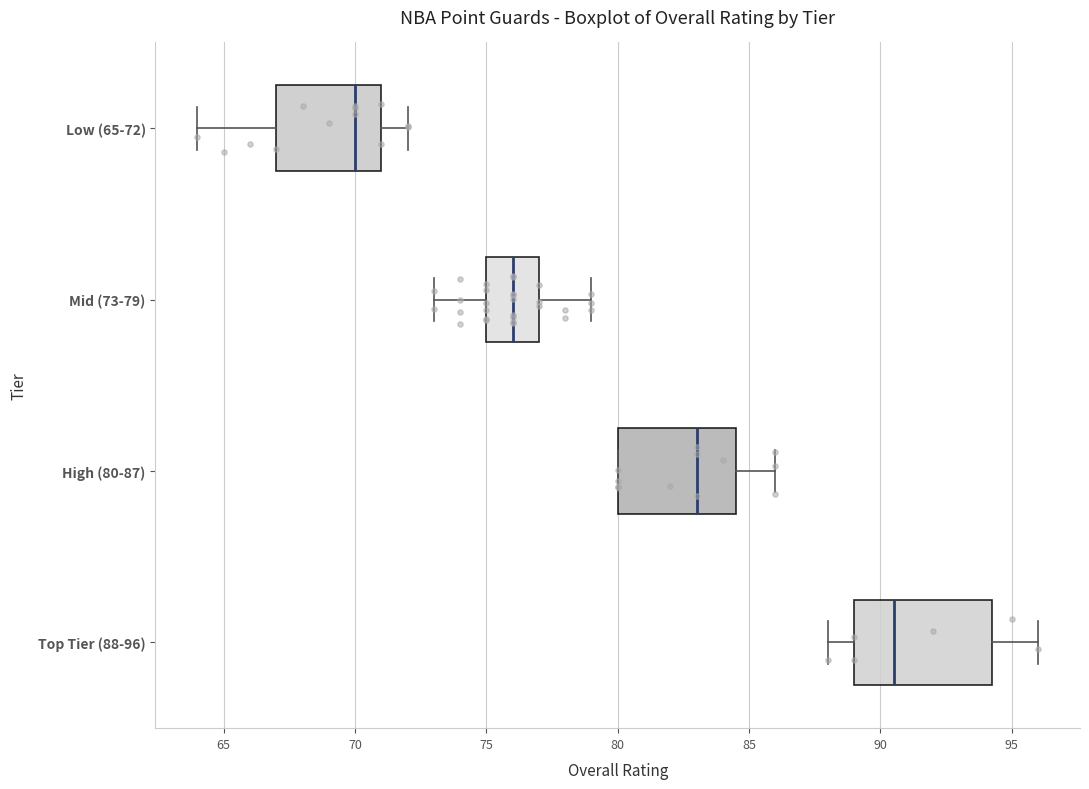

Where is the left edge of the box for Low (65-72) on the x-axis? The values are not printed on the chart, so give them approximately, as read against the axis.

67.0